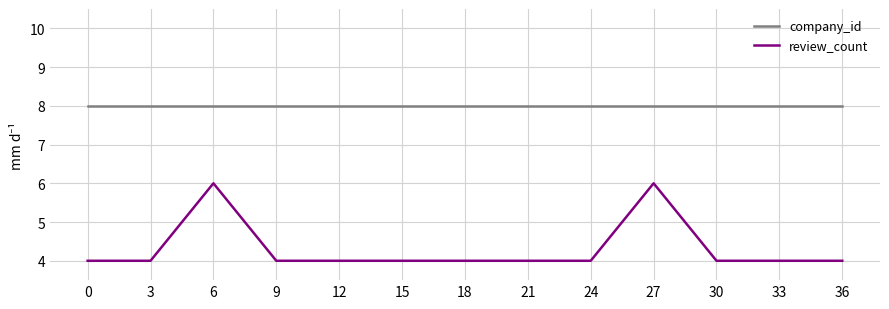

At 33, list the series in order from smallest to largest.

review_count, company_id